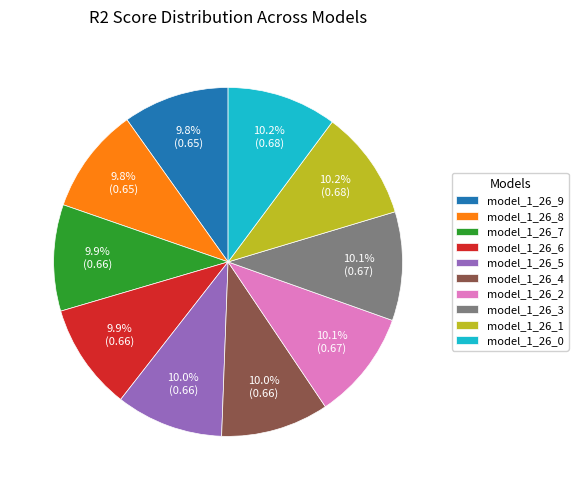

Is it true that model_1_26_5 is 1% of the pie?

False